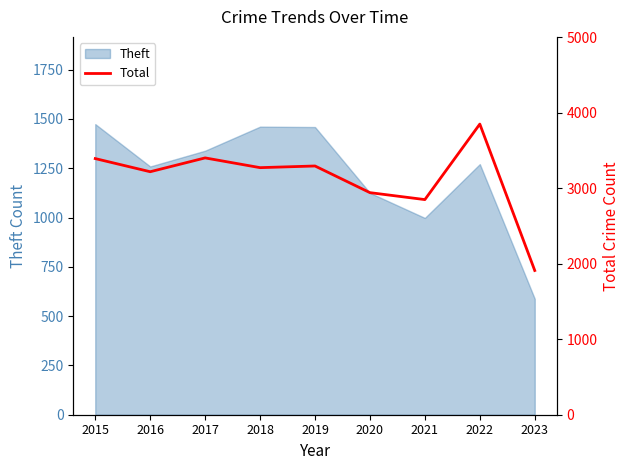

At which category does the chart reach its peak across all series?

2022